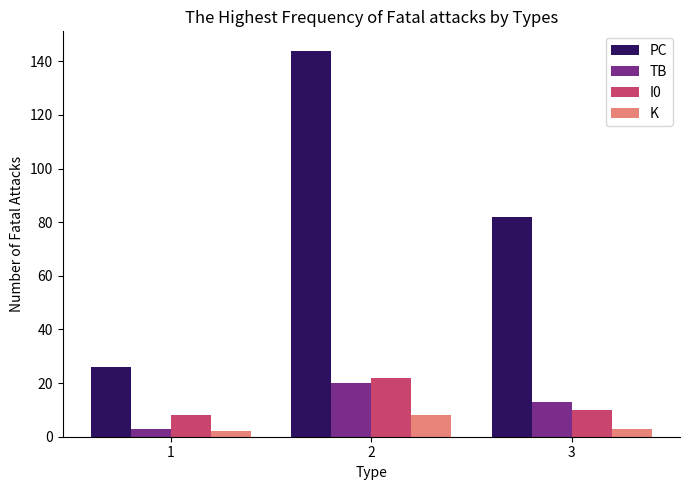

Are the bars horizontal?

No